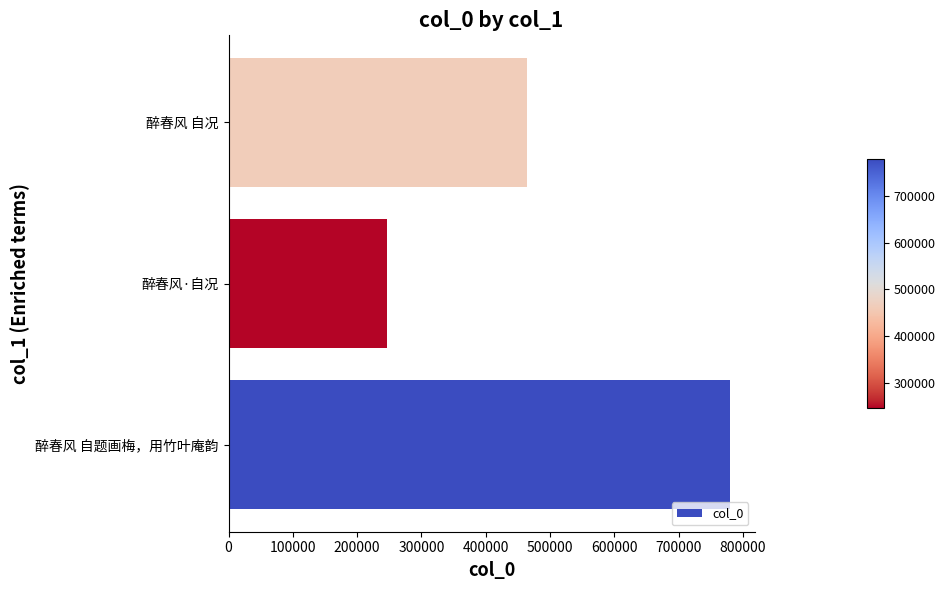

Which category has the lowest value across all series?

醉春风·自况